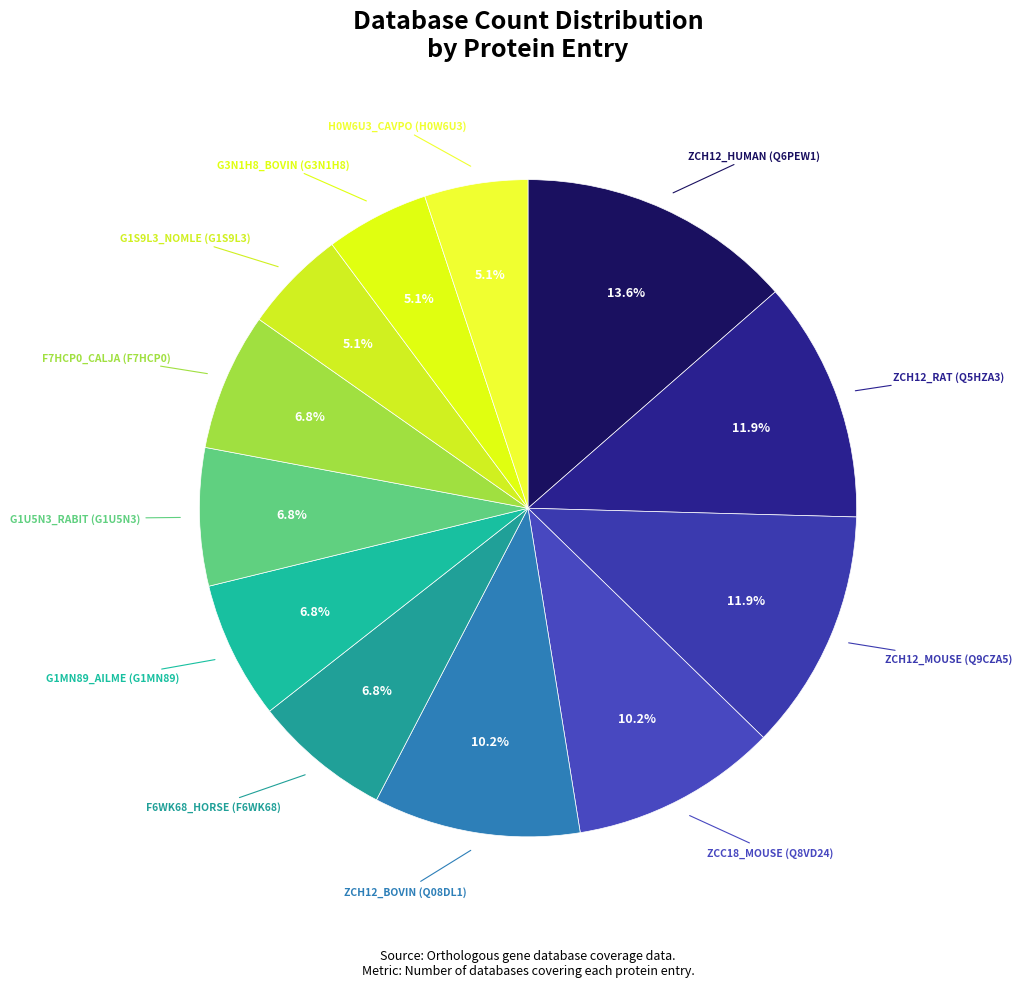

Is there a majority slice in this chart?

No